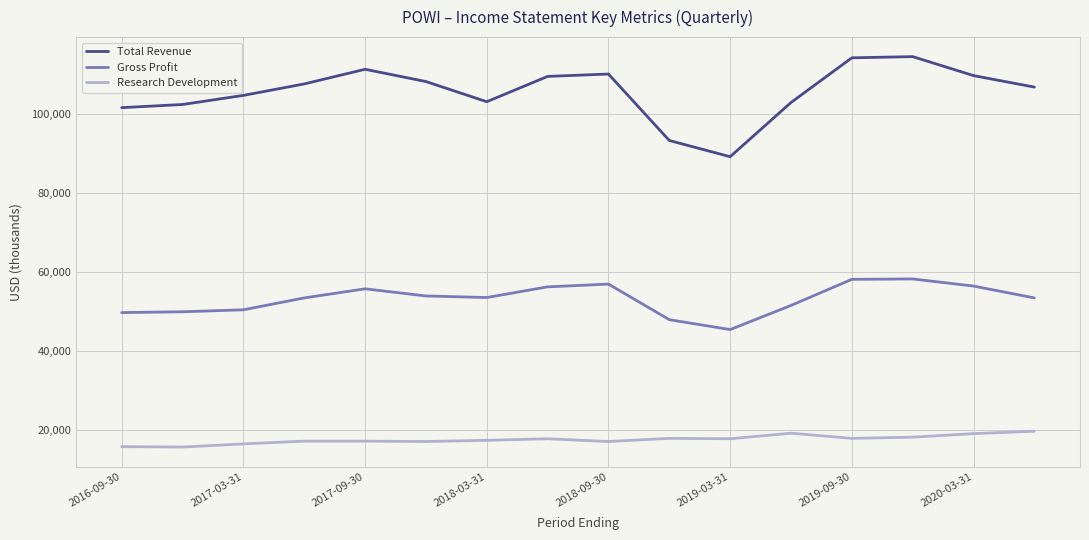

True or false: Total Revenue and Research Development cross at least once.

False